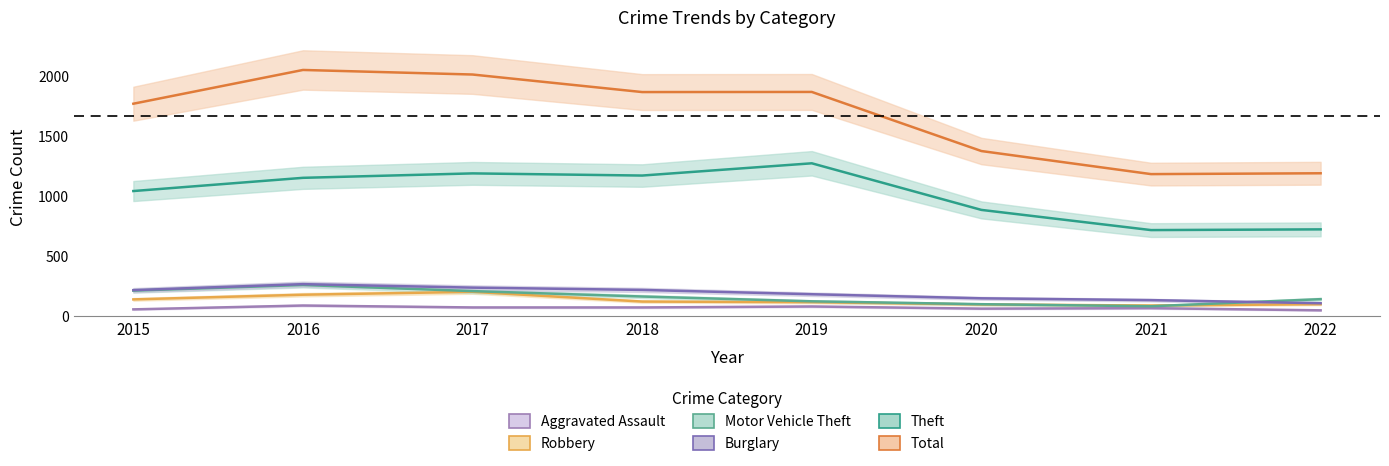

Where is the first local minimum for Motor Vehicle Theft?

2021